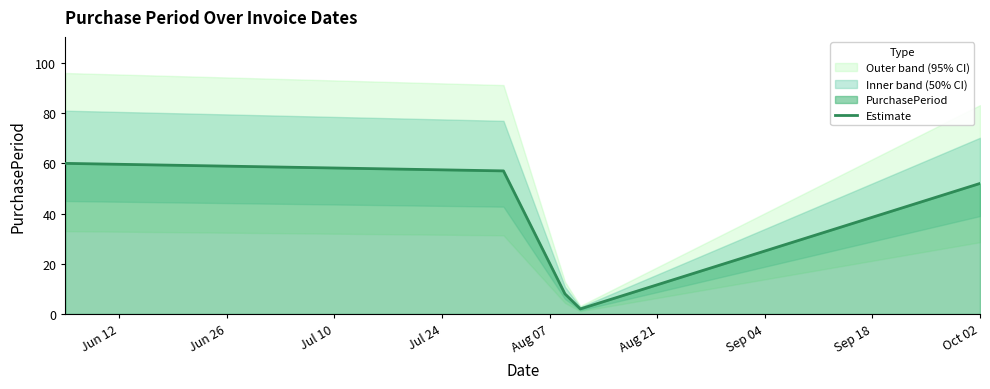

What is the maximum value for Estimate?

60